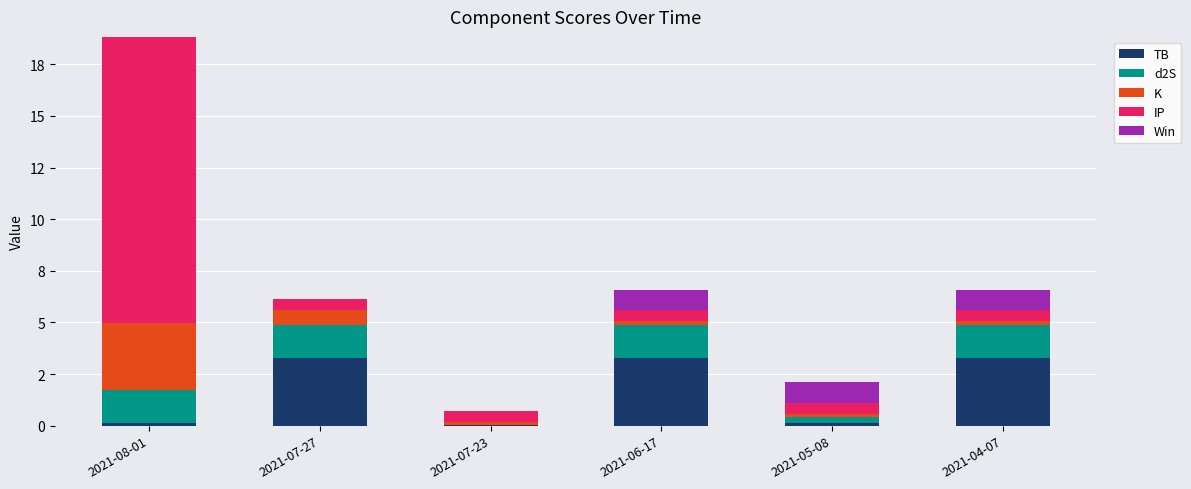

Does the chart contain stacked bars?

Yes